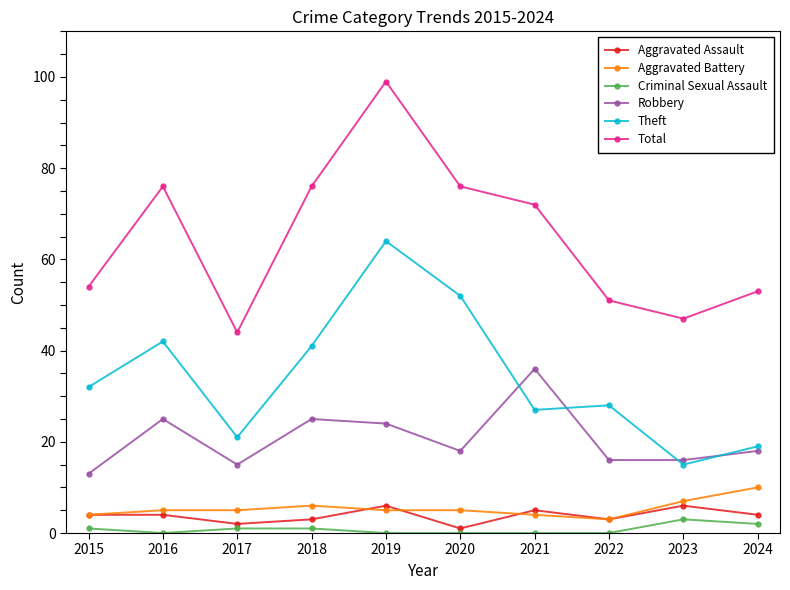

Reading left to right, list all the values displayed in this chart.

Aggravated Assault: 2015=4	2016=4	2017=2	2018=3	2019=6	2020=1	2021=5	2022=3	2023=6	2024=4
Aggravated Battery: 2015=4	2016=5	2017=5	2018=6	2019=5	2020=5	2021=4	2022=3	2023=7	2024=10
Criminal Sexual Assault: 2015=1	2016=0	2017=1	2018=1	2019=0	2020=0	2021=0	2022=0	2023=3	2024=2
Robbery: 2015=13	2016=25	2017=15	2018=25	2019=24	2020=18	2021=36	2022=16	2023=16	2024=18
Theft: 2015=32	2016=42	2017=21	2018=41	2019=64	2020=52	2021=27	2022=28	2023=15	2024=19
Total: 2015=54	2016=76	2017=44	2018=76	2019=99	2020=76	2021=72	2022=51	2023=47	2024=53